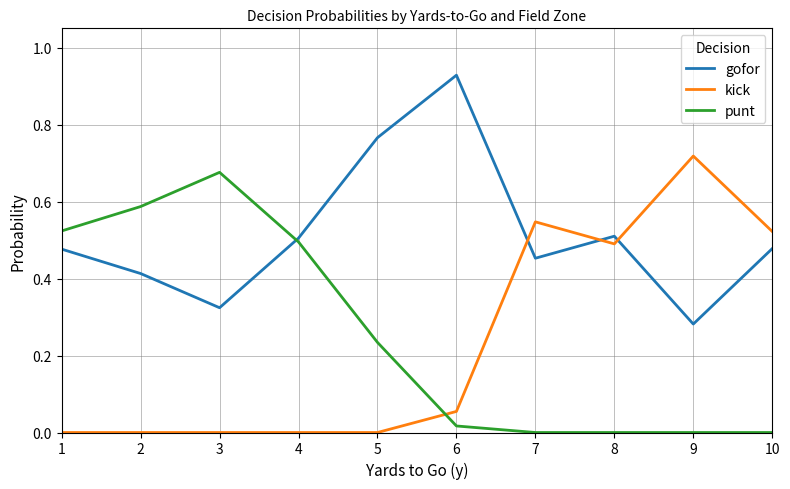

Which category has the highest value in the kick series?

9